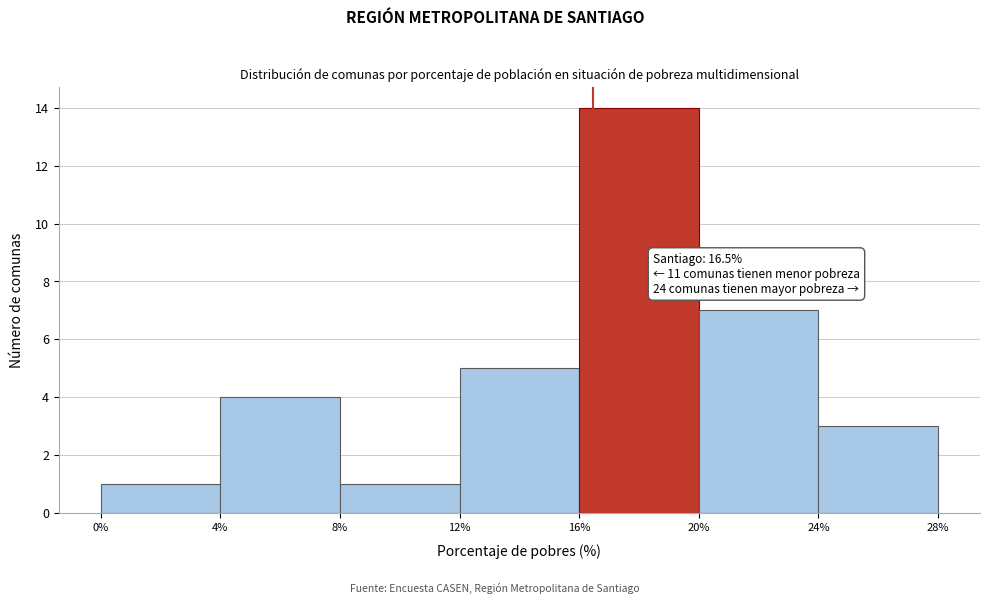

Over which range of the x-axis is the bar tallest?

16% to 20%